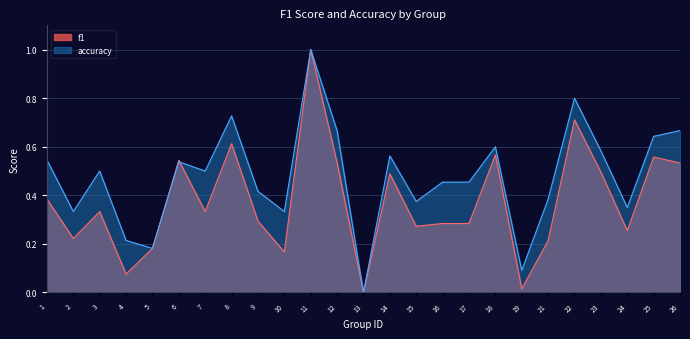

The accuracy series shows 0.4 at 9. True or false?

True